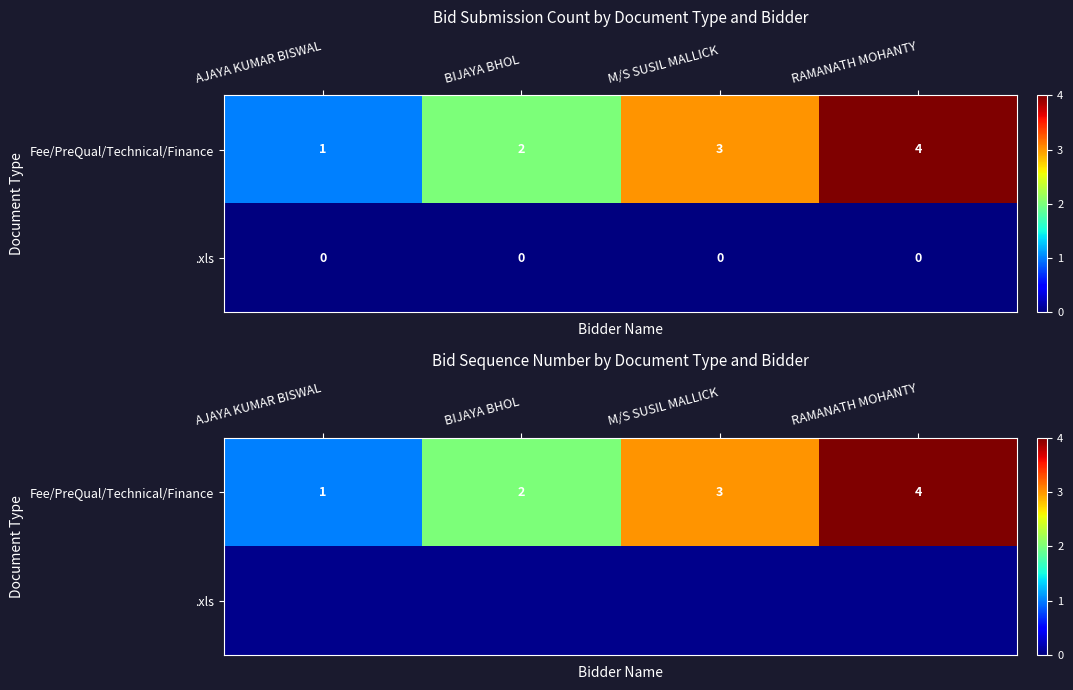

Which series has the largest range (max minus min)?

Fee/PreQual/Technical/Finance